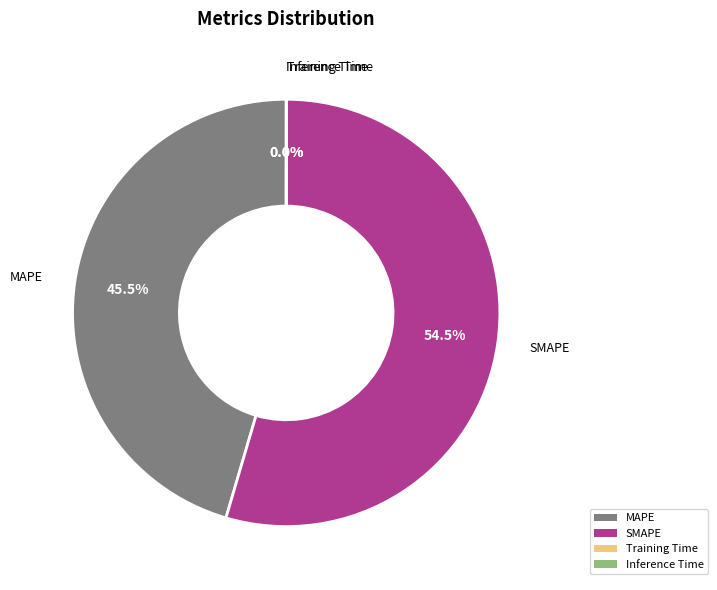

To the nearest percent, what is the average slice percentage?

25%